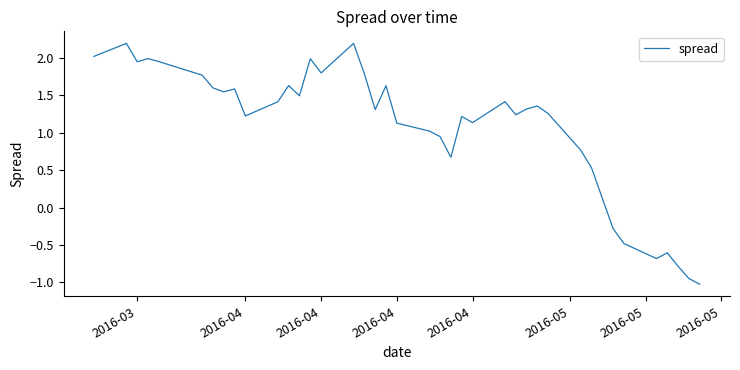

What is the difference between the maximum and minimum values?

3.2